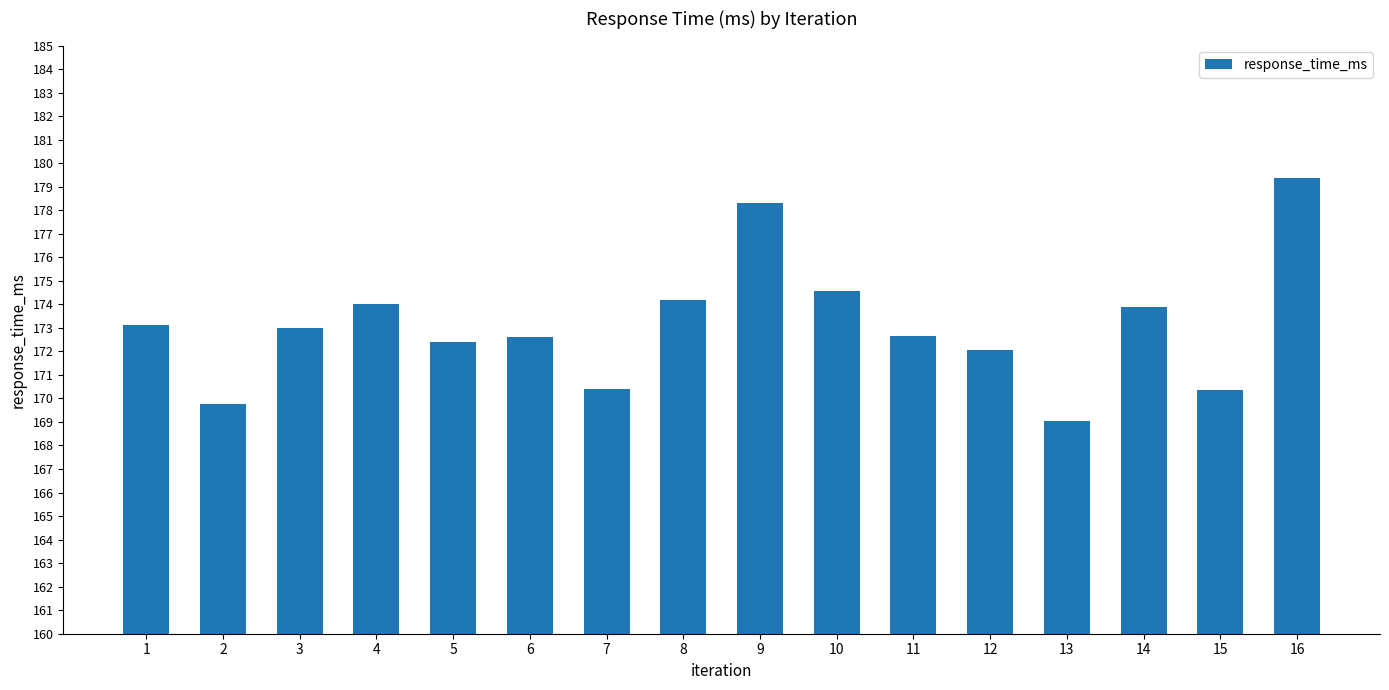

Does the chart contain any negative values?

No